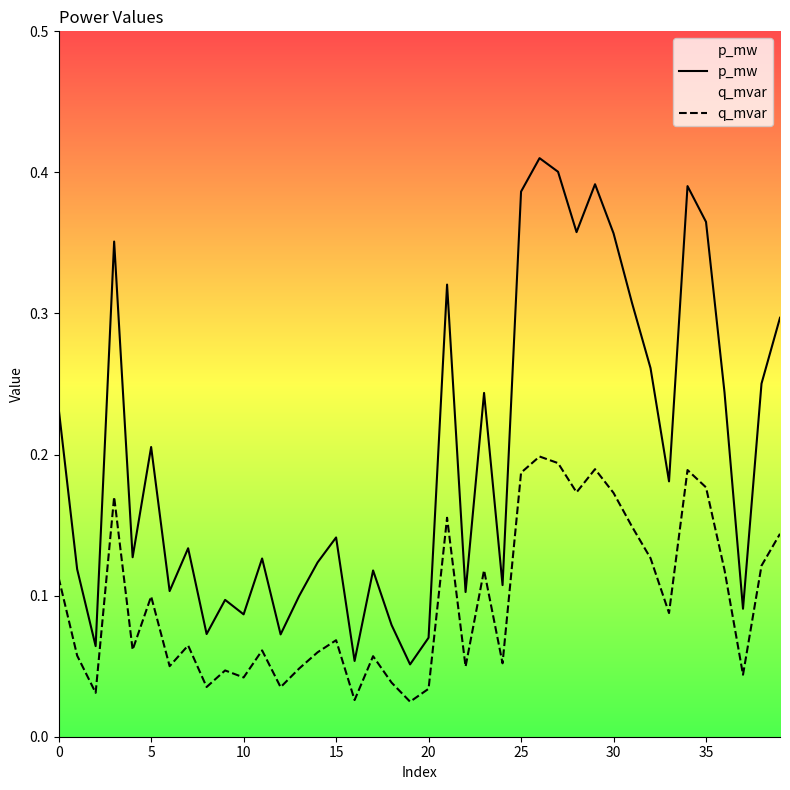

Which series has the widest spread of values?

p_mw